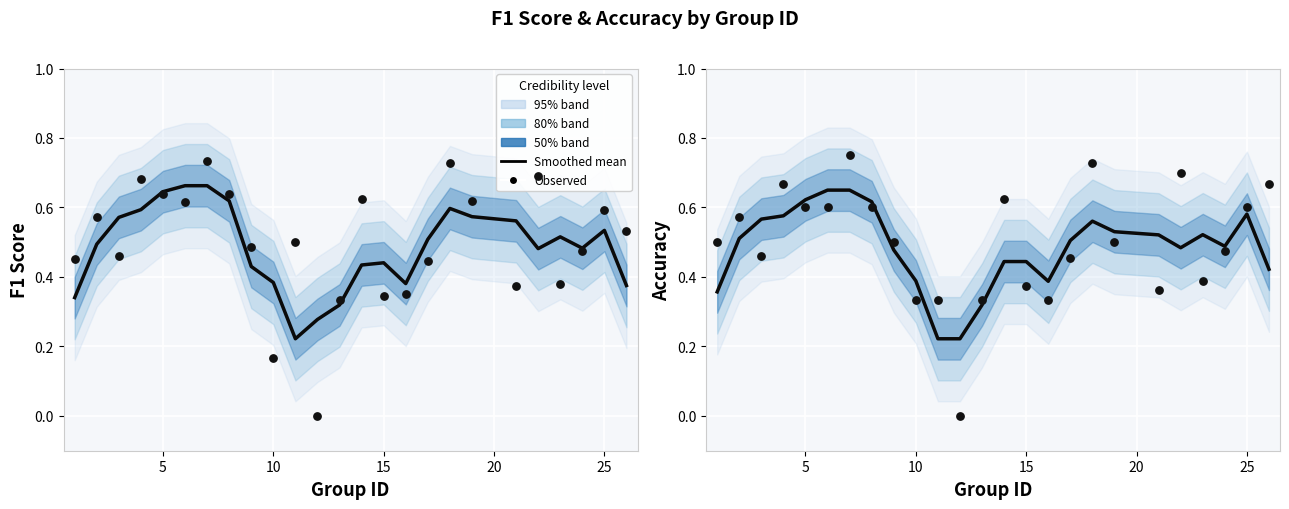

Which series reaches the minimum Y coordinate?

Observed